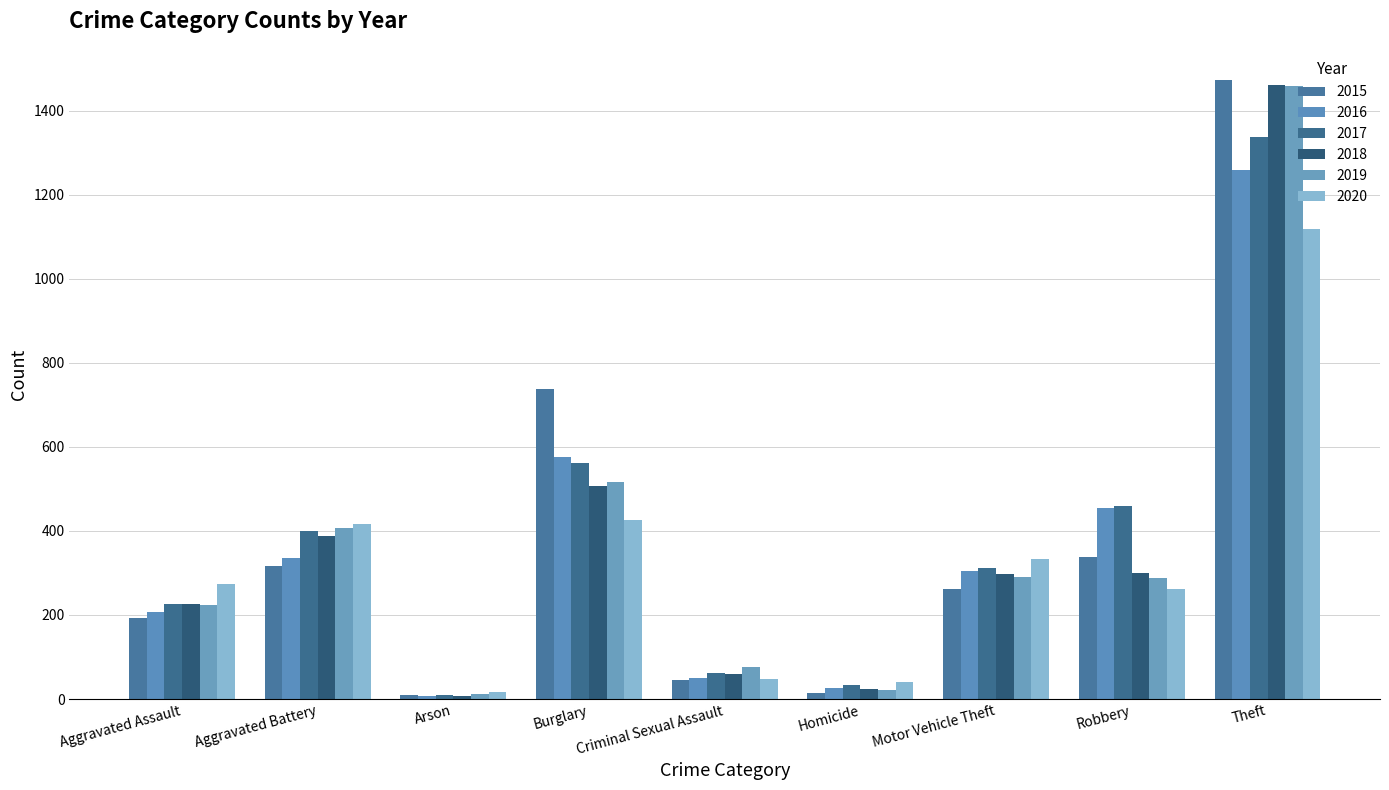

What is the difference between the highest and lowest values at Theft?

354